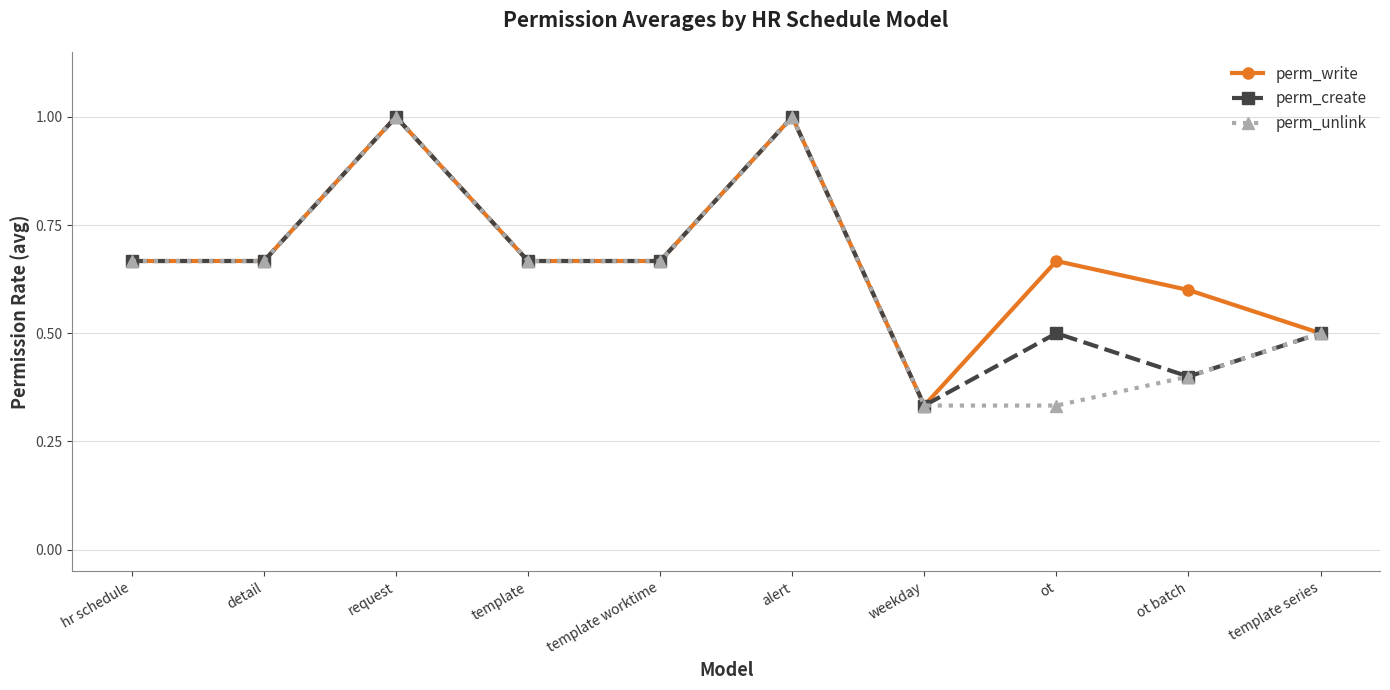

What is the value of the perm_create point at the 6th from the left?

1.0